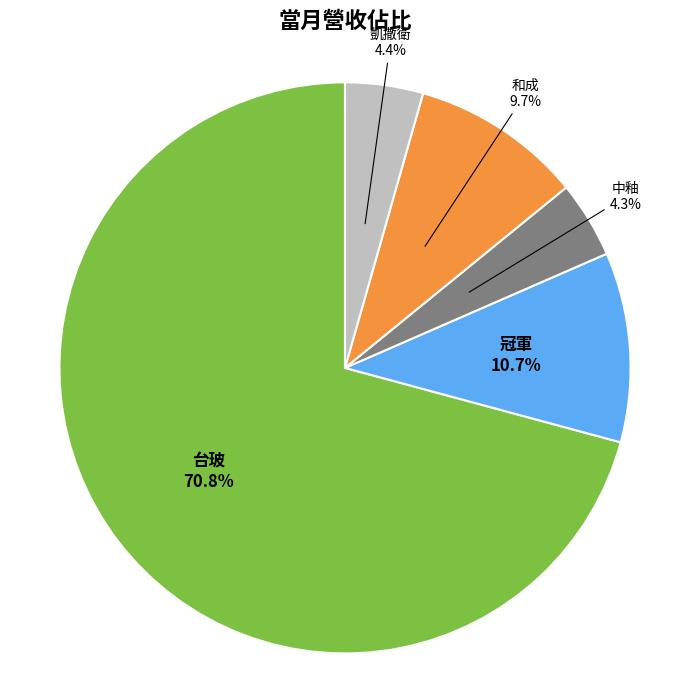

Which slice represents more than half of the pie?

台玻